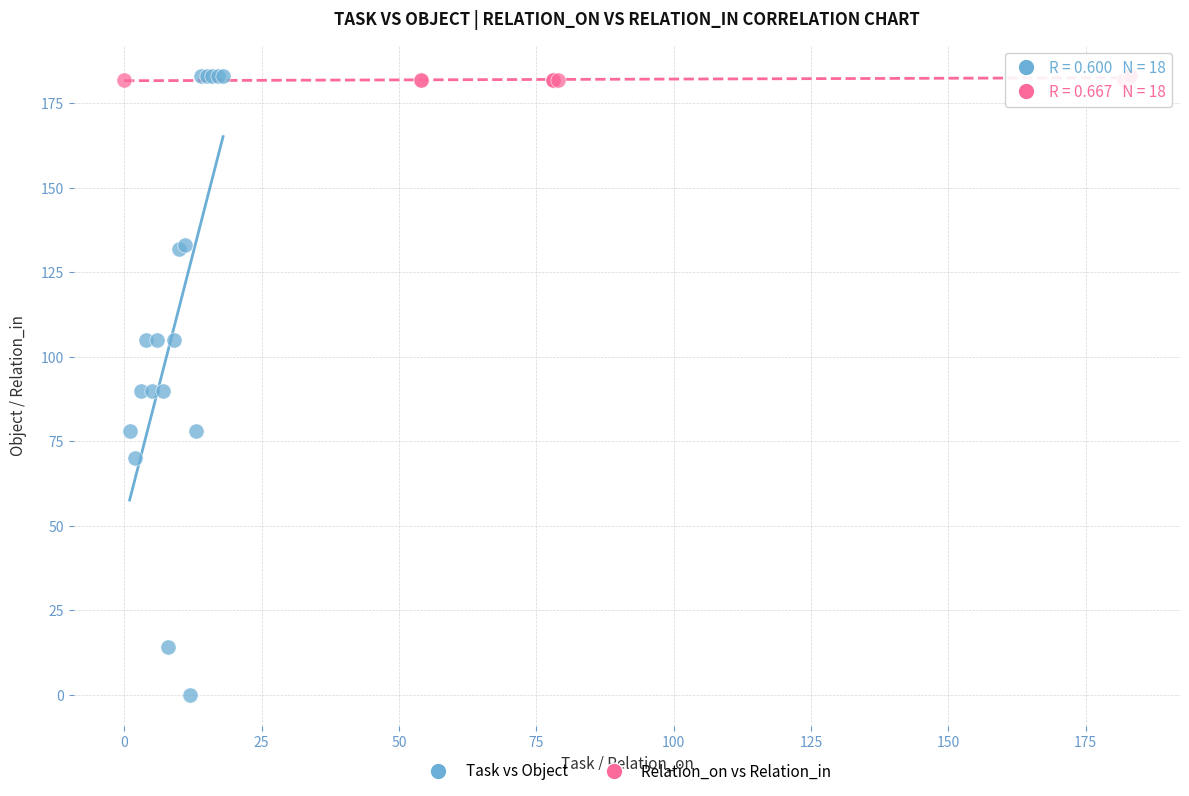

Which series has the largest Y range (max minus min)?

Task vs Object